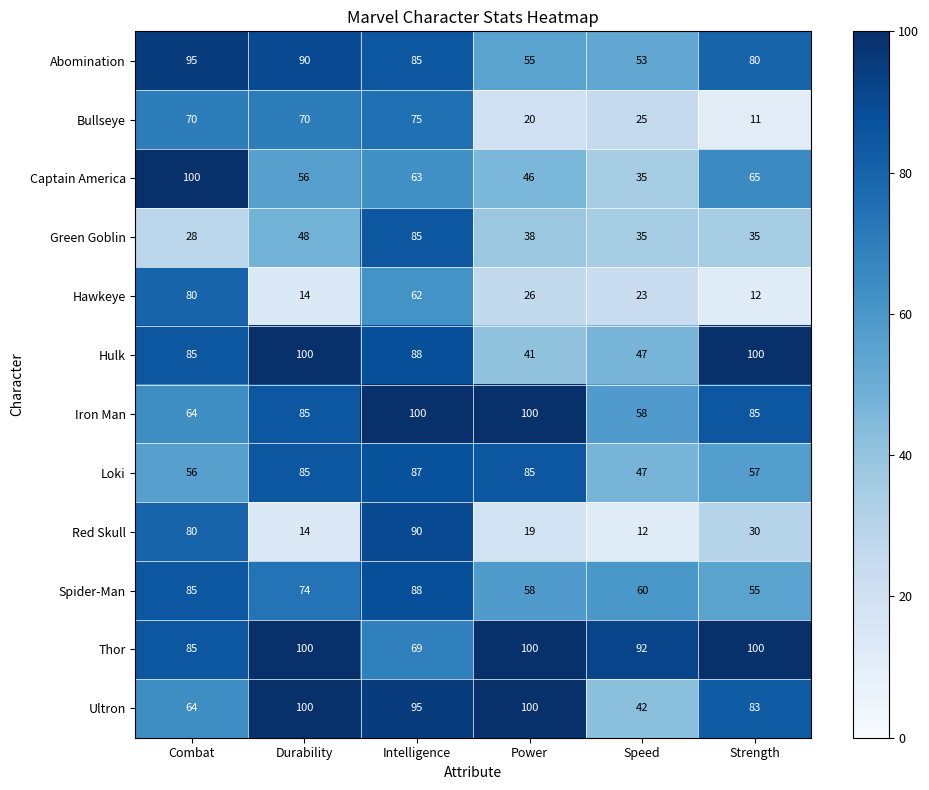

Which series has the widest spread of values?

Red Skull